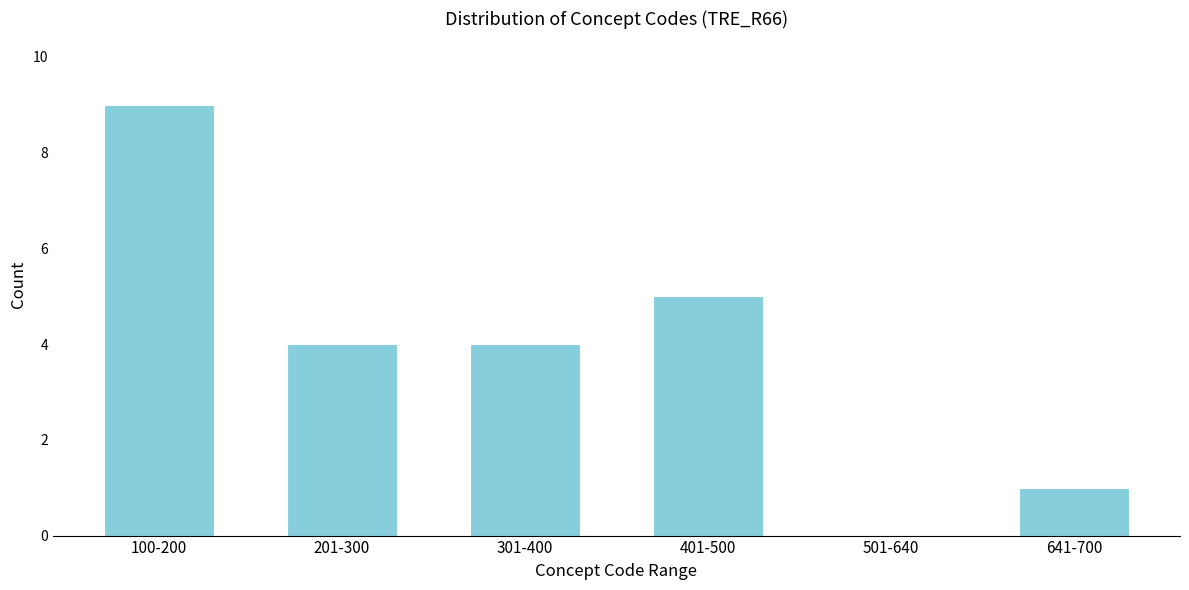

Reading left to right, list all the values displayed in this chart.

100-200=9	201-300=4	301-400=4	401-500=5	501-640=0	641-700=1